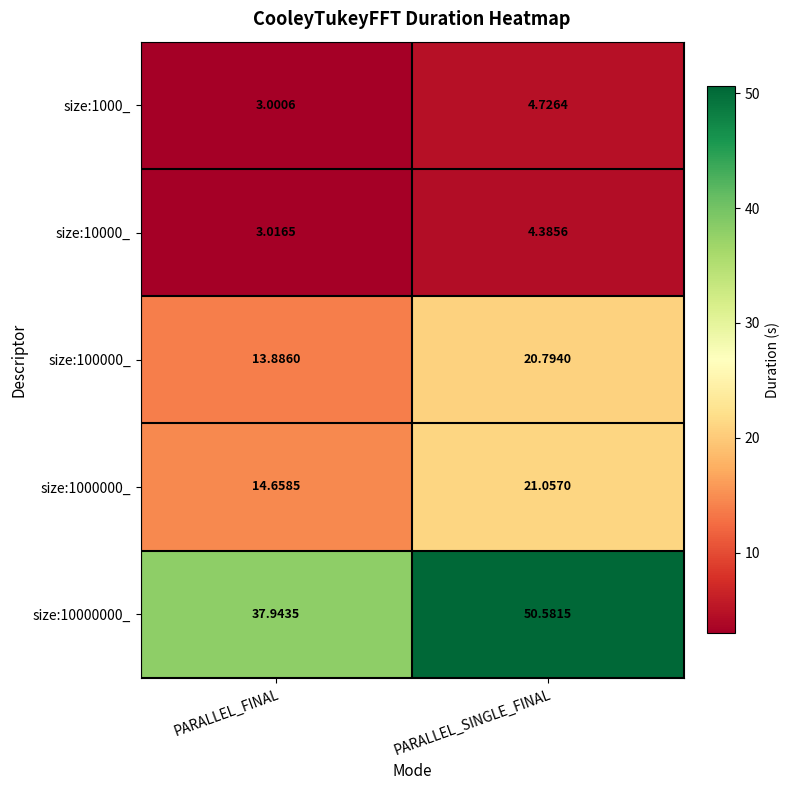

Is the value of size:100000_ at PARALLEL_SINGLE_FINAL greater than the value of size:10000000_ at PARALLEL_SINGLE_FINAL?

No